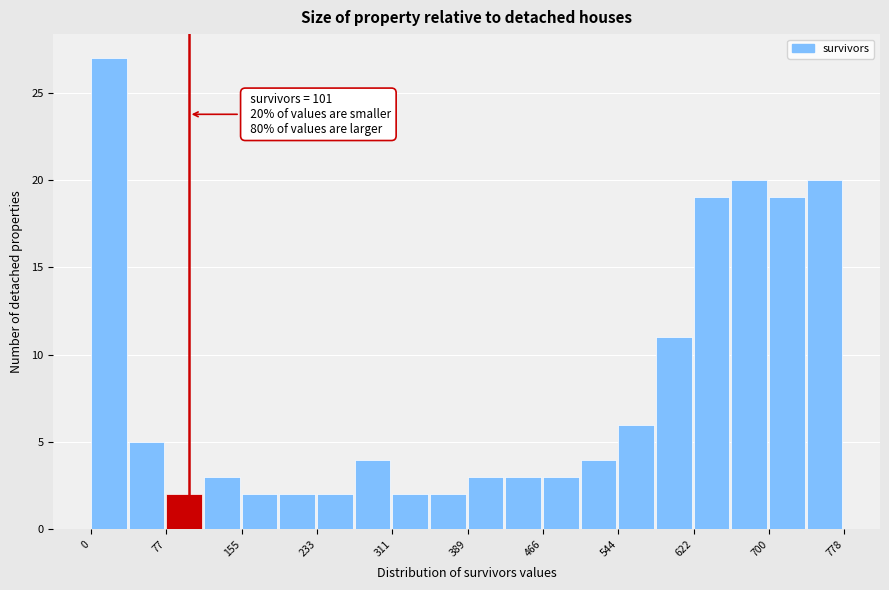

Around what value on the x-axis is the tallest bar? Give the approximate position of its centre, as read against the axis.

20